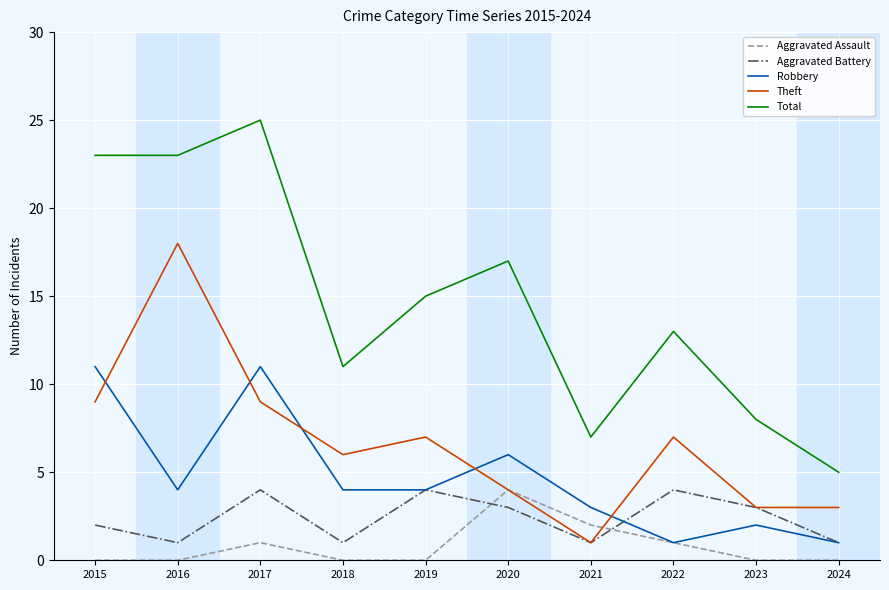

Is the value of Total at 2021 greater than the value of Theft at 2020?

Yes